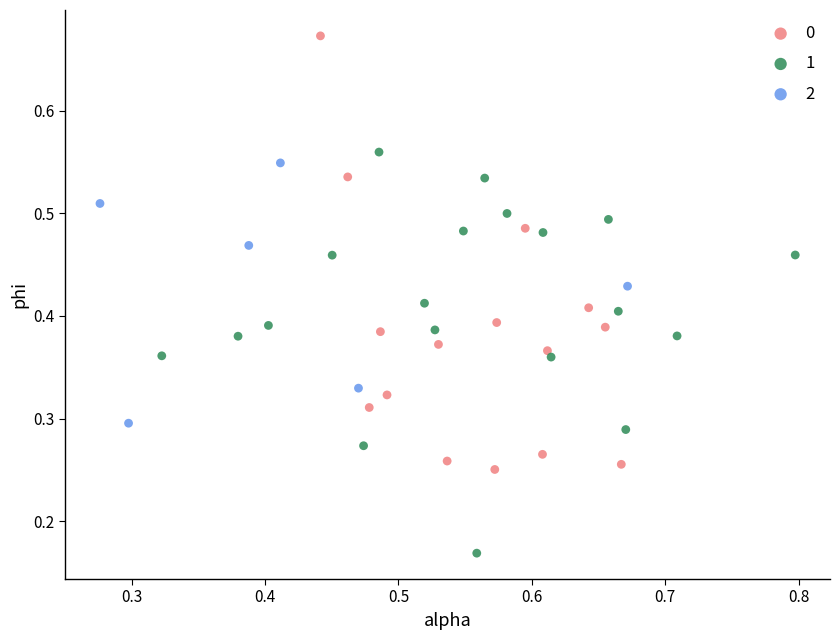

Which series contains the lowest Y value?

1